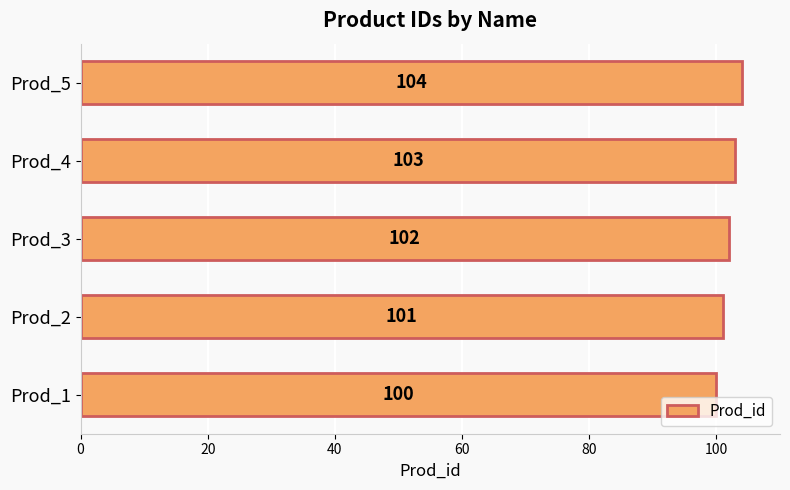

The value at Prod_3 is 102. True or false?

True